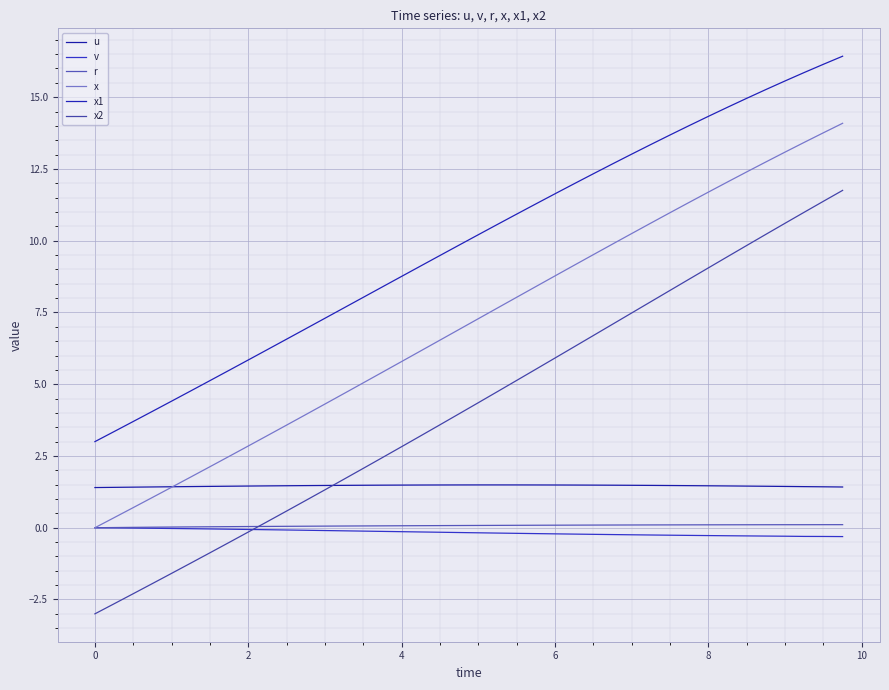

Does the chart display data point markers on the line(s)?

No